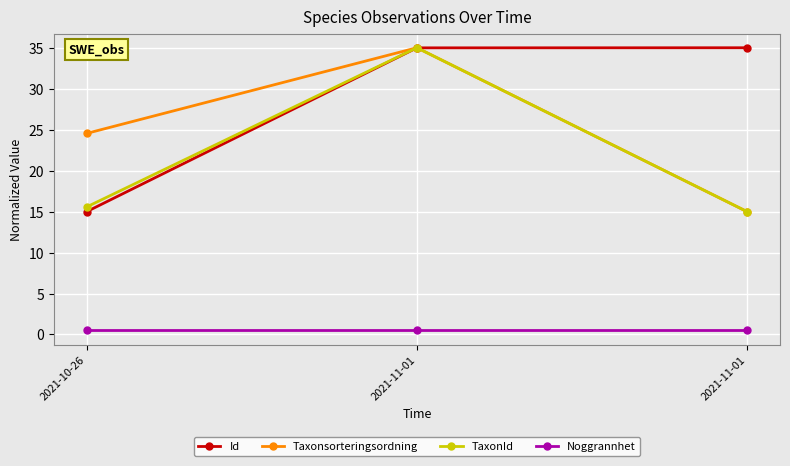

What is the label of the 3rd point from the left?

2021-11-01